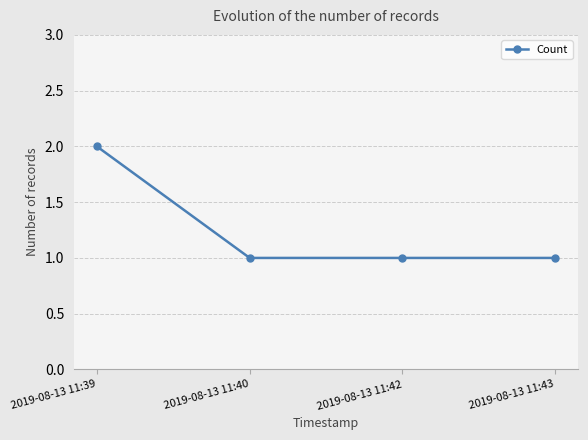

What value does the data have at 2019-08-13 11:39?

2